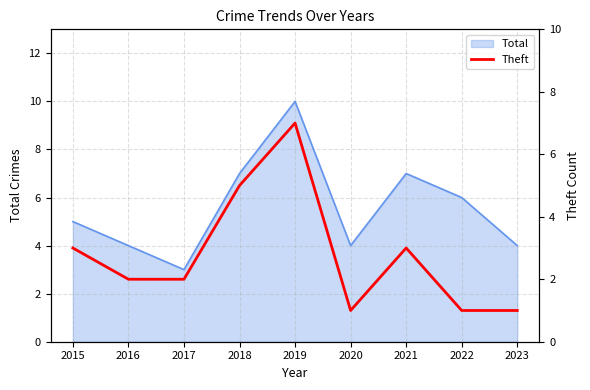

What is the value of the 4th point from the left?

5